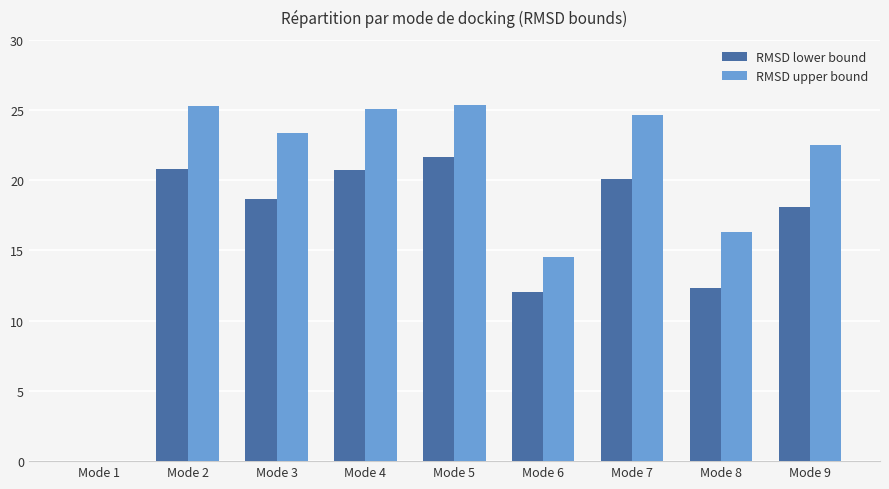

What is the sum of all RMSD upper bound values?

177.1